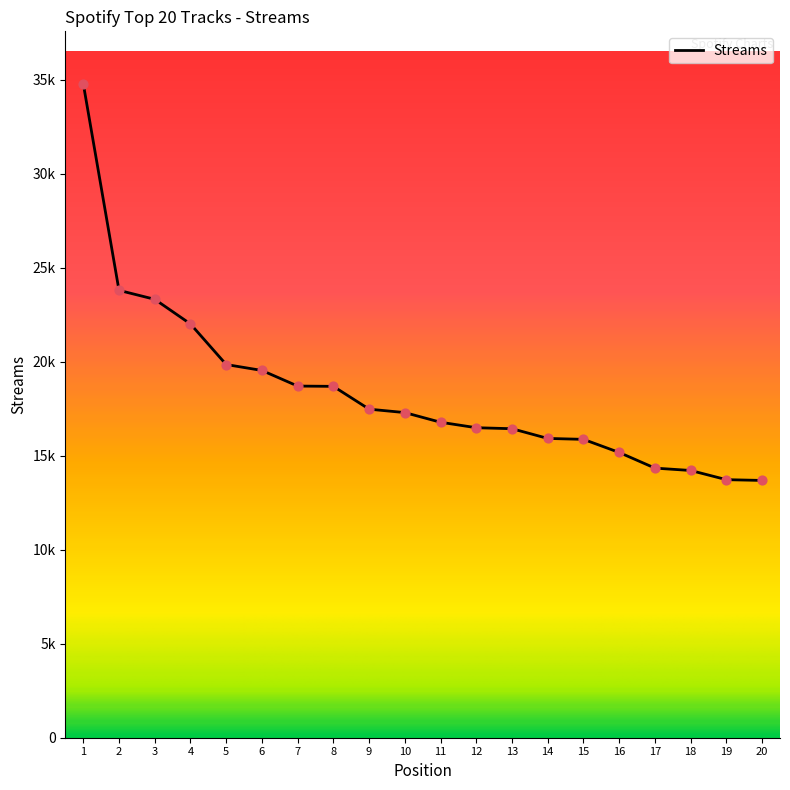

Which has a higher value, 19 or 14?

14